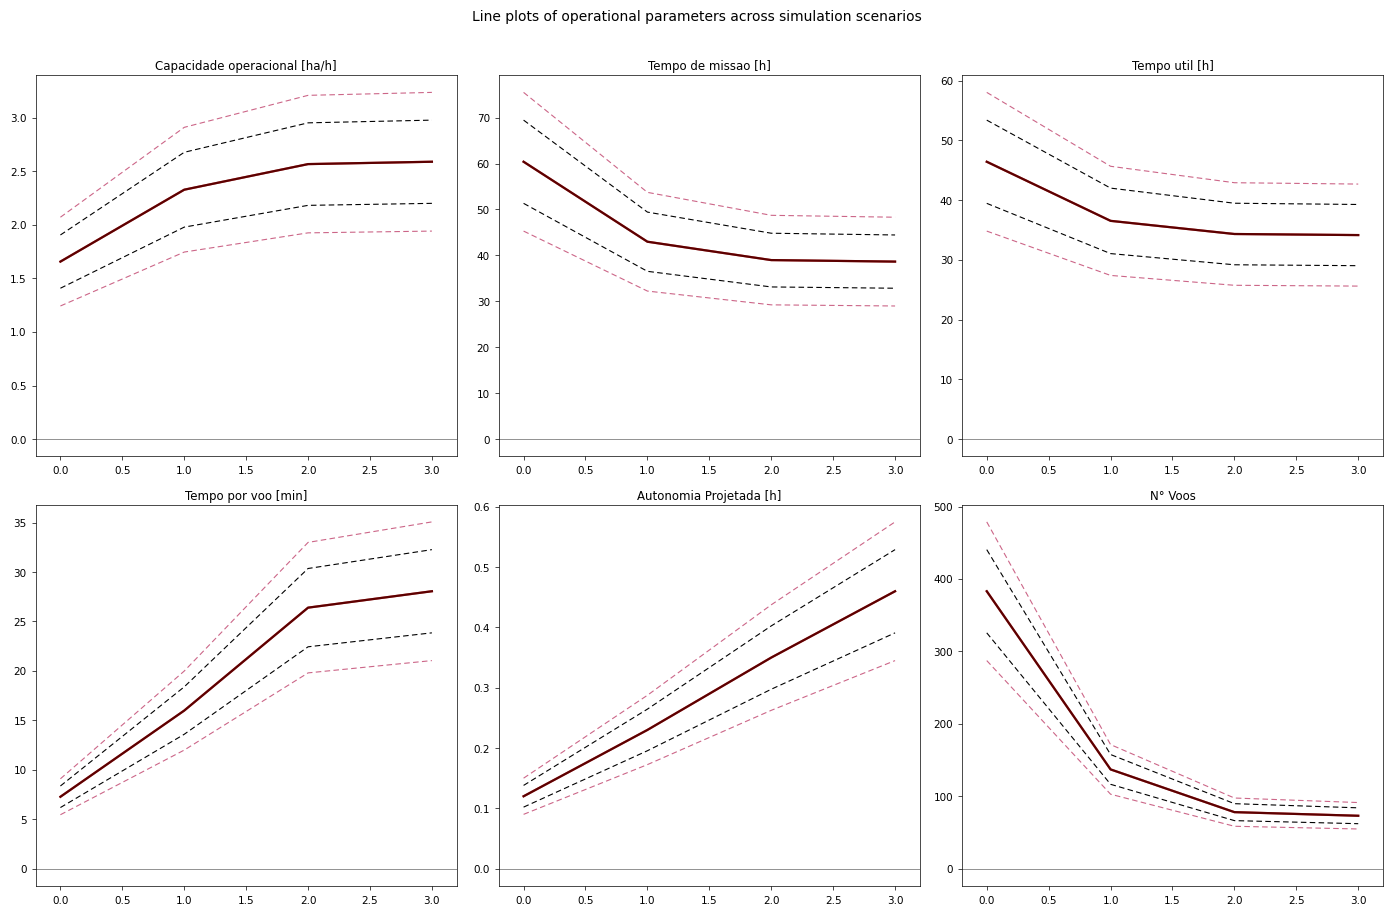

The N° Voos series shows 440.4 at 0. True or false?

True